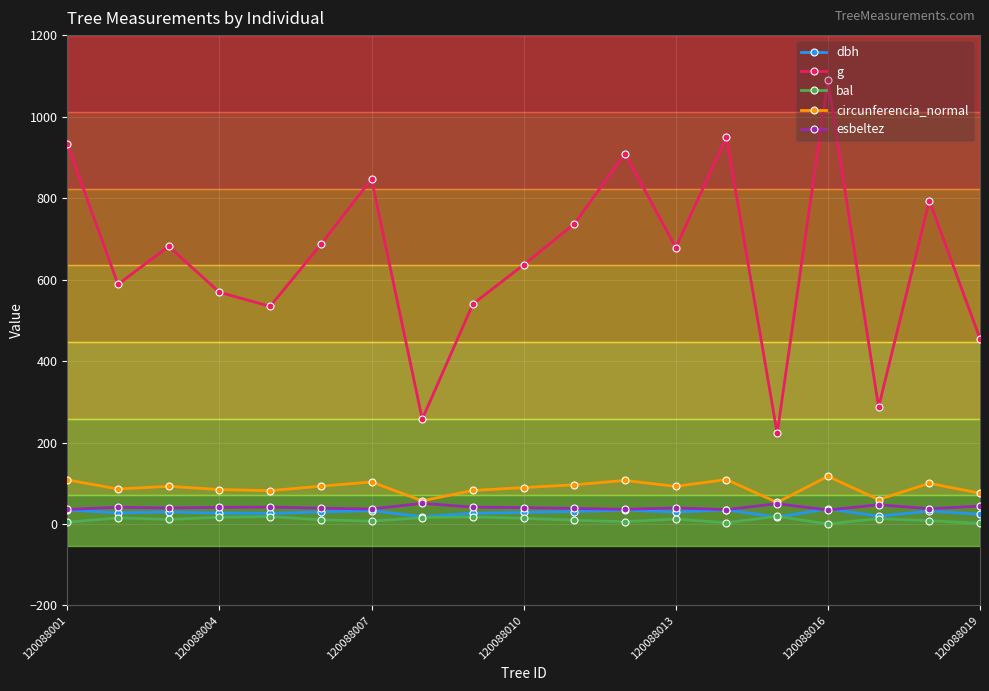

True or false: bal and g intersect in this chart.

False